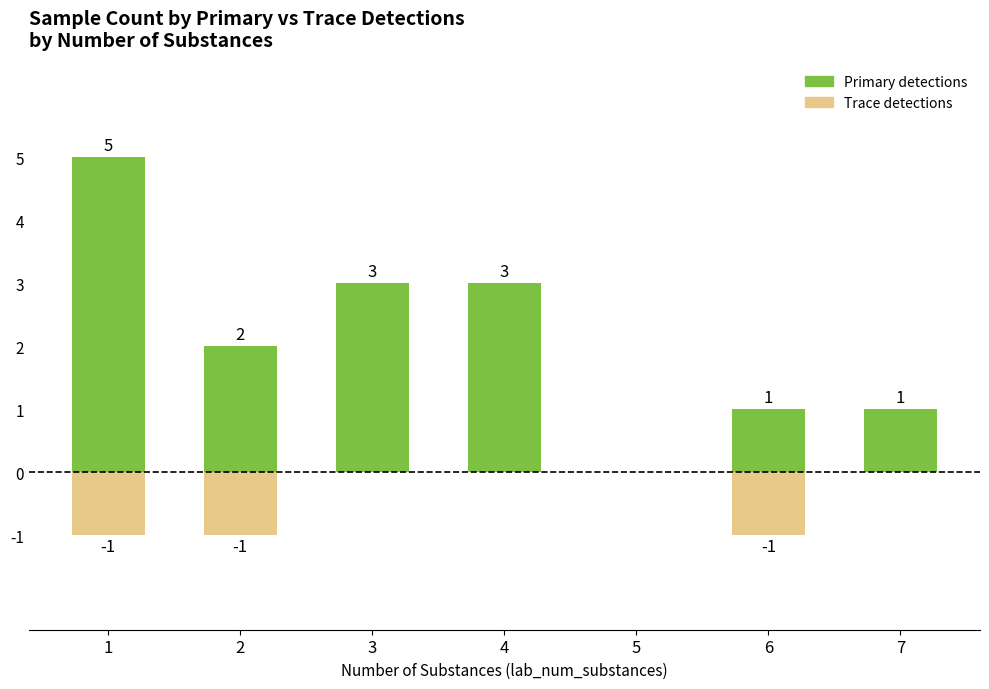

Reading left to right, list all the values displayed in this chart.

Primary detections: 5	2	3	3	0	1	1
Trace detections: -1	-1	0	0	0	-1	0